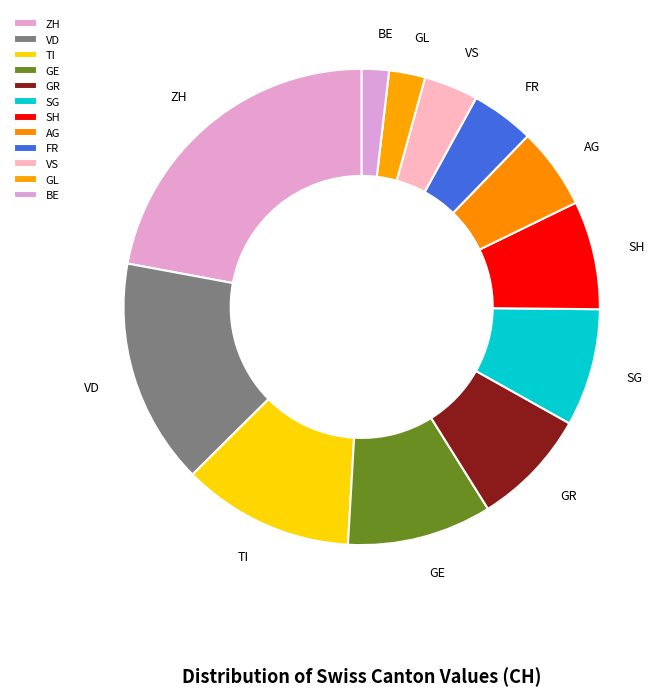

The SH slice represents 18% of the pie. True or false?

False